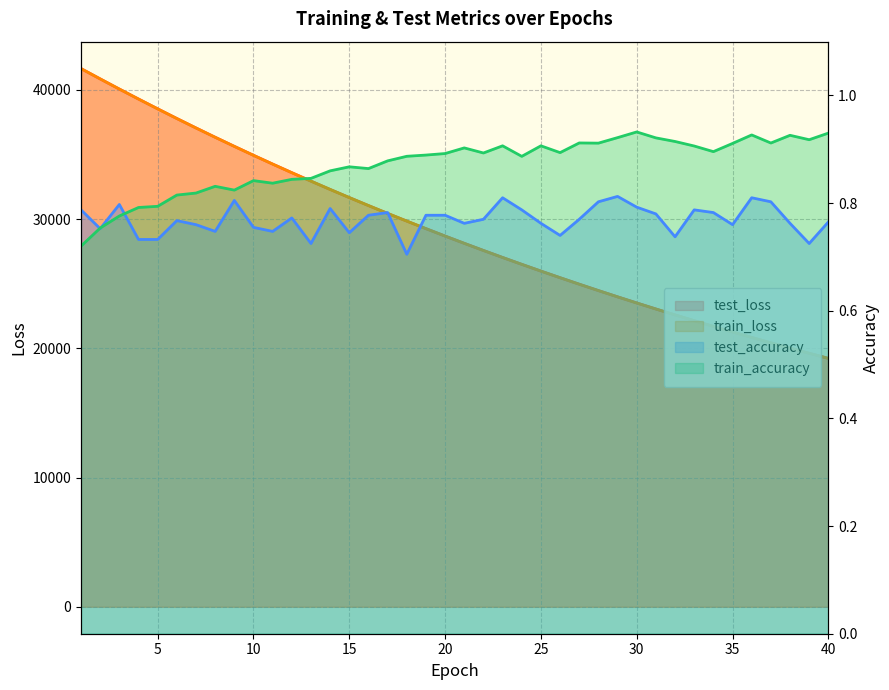

How many lines are shown in the chart?

4